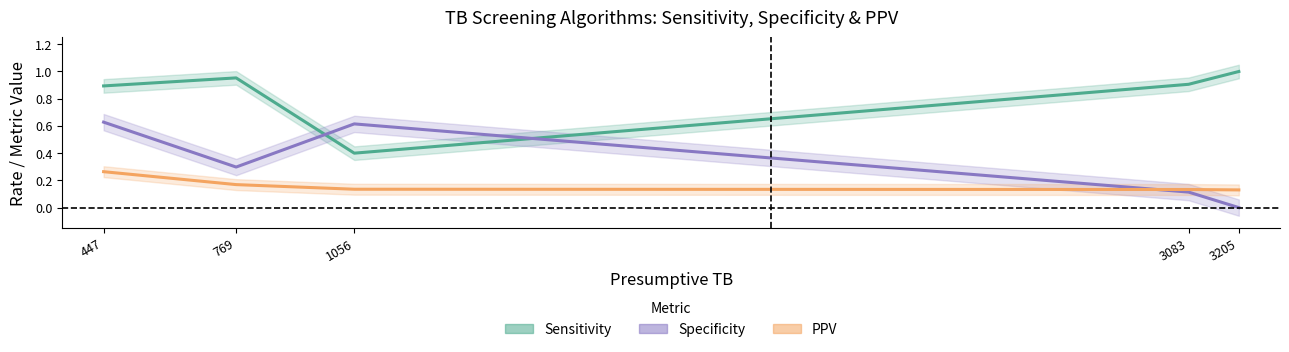

Between 1056 and 769, which is larger?

769